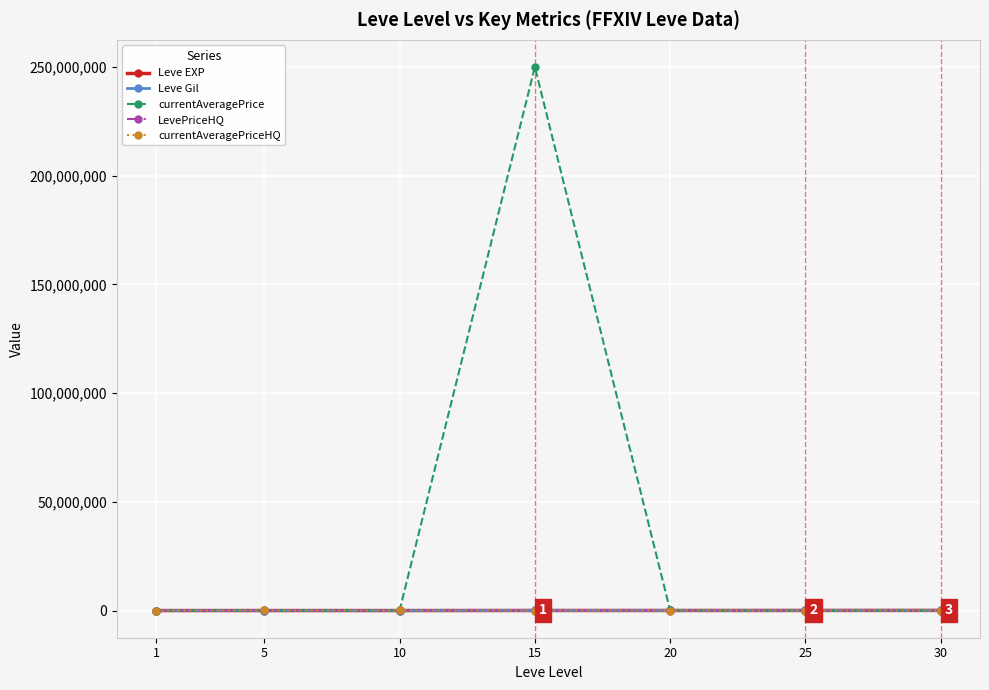

What are all the series names shown in the legend?

Leve EXP, Leve Gil, currentAveragePrice, LevePriceHQ, currentAveragePriceHQ